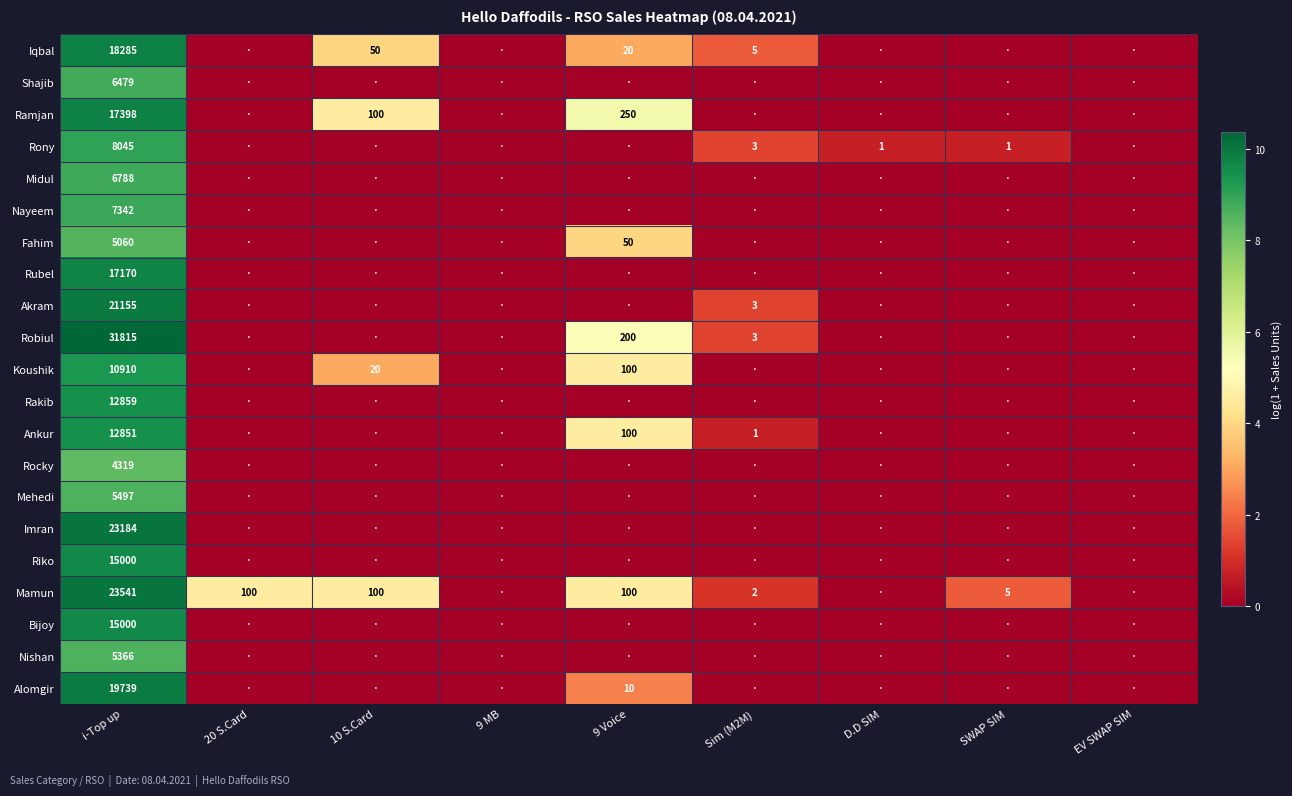

At which category is the sum across all series the highest?

i-Top up